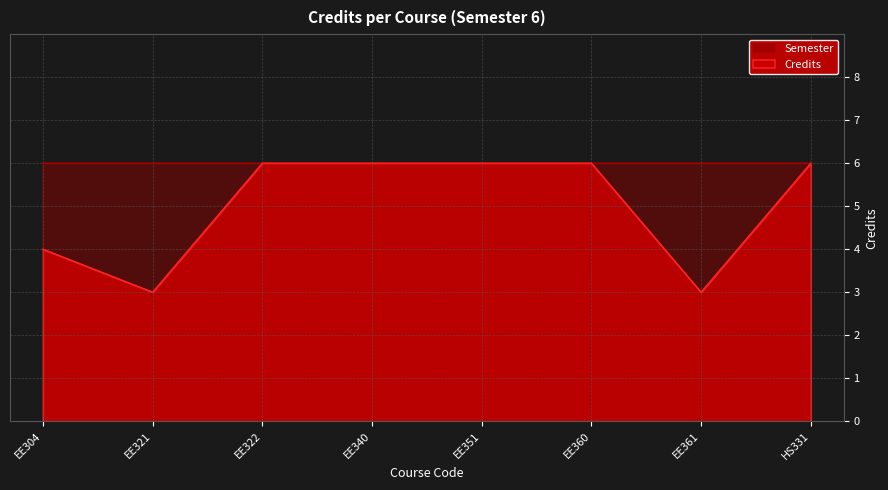

Reading left to right, what are all the values shown in this chart?

EE304=4	EE321=3	EE322=6	EE340=6	EE351=6	EE360=6	EE361=3	HS331=6